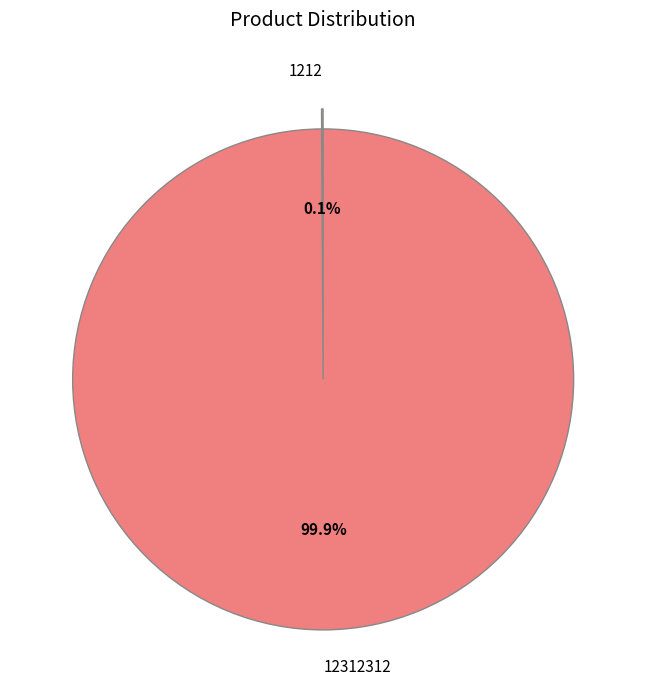

Which category accounts for the majority?

12312312